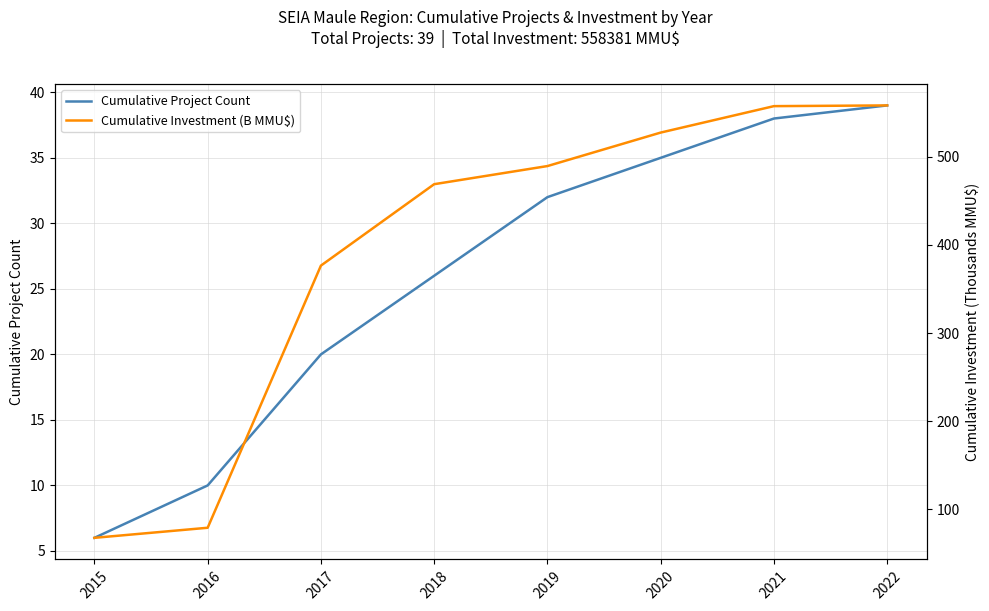

Between 2020 and 2022, which series saw the biggest shift?

Cumulative Investment (B MMU$)